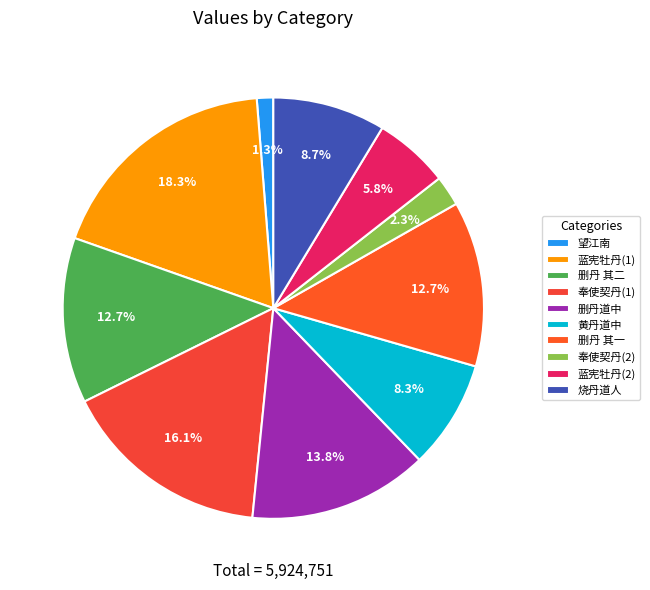

Count the number of slices in the pie.

10